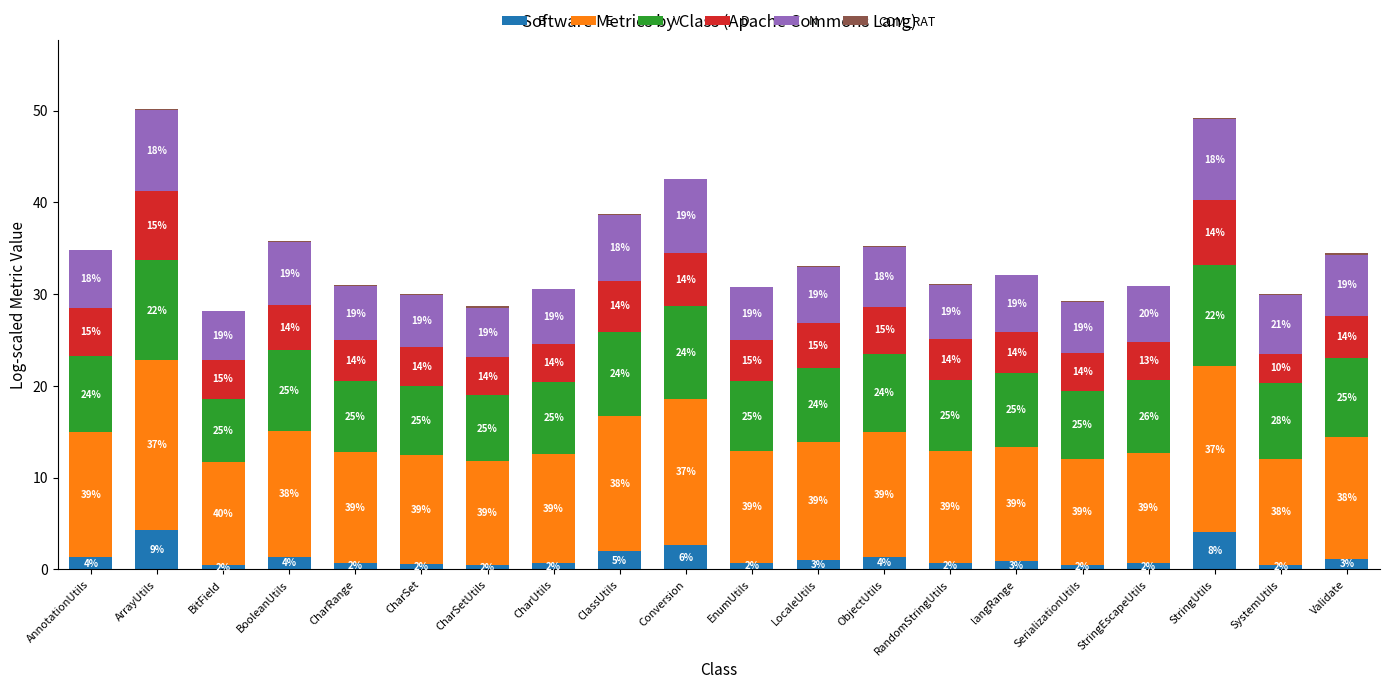

What is the sum of the E values at ObjectUtils and ArrayUtils?

32.1